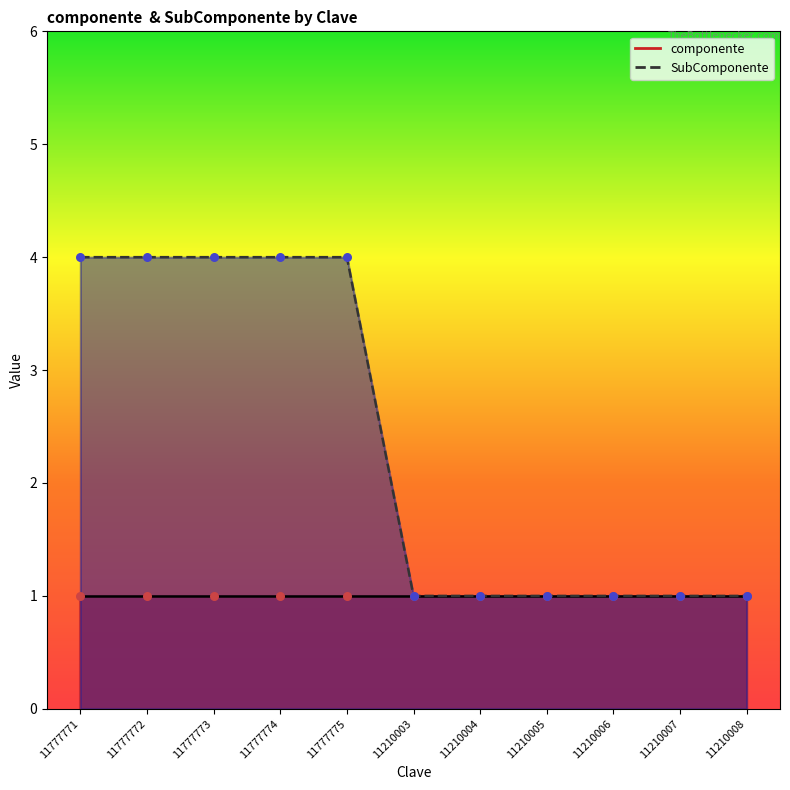

Between 11210007 and 11210004, which is larger?

11210007